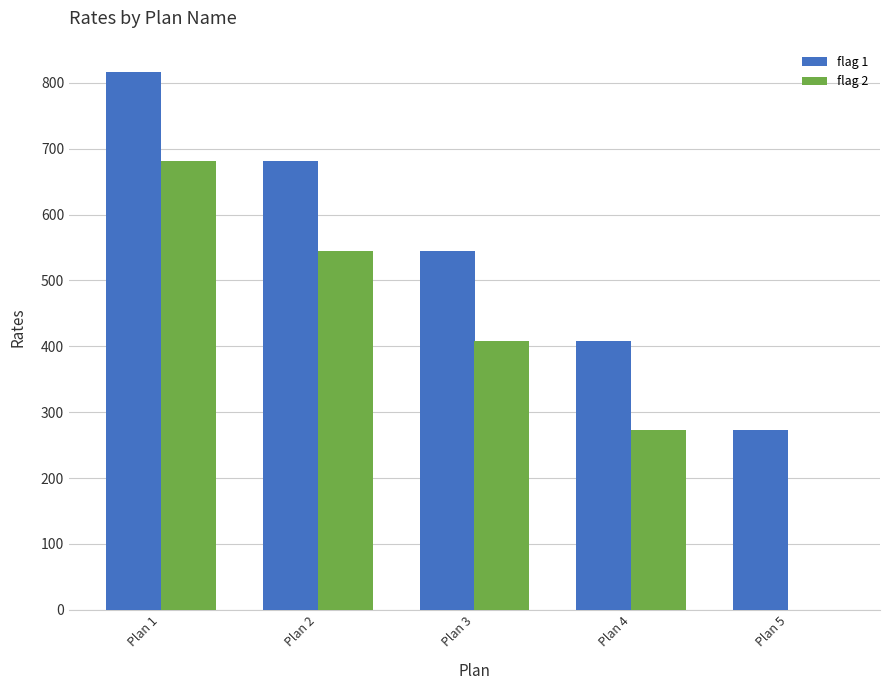

Reading left to right, what are all the values shown in this chart?

flag 1: Plan 1=816.9	Plan 2=680.7	Plan 3=544.6	Plan 4=408.4	Plan 5=272.3
flag 2: Plan 1=680.7	Plan 2=544.6	Plan 3=408.4	Plan 4=272.3	Plan 5=0.0